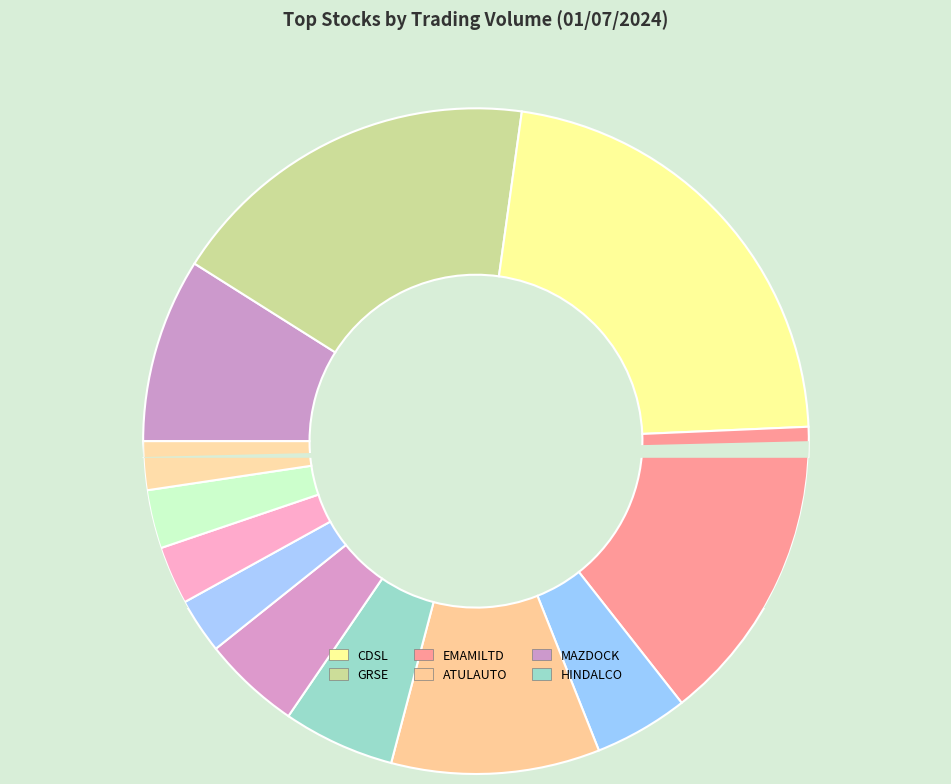

Which category has the biggest portion of the pie?

CDSL